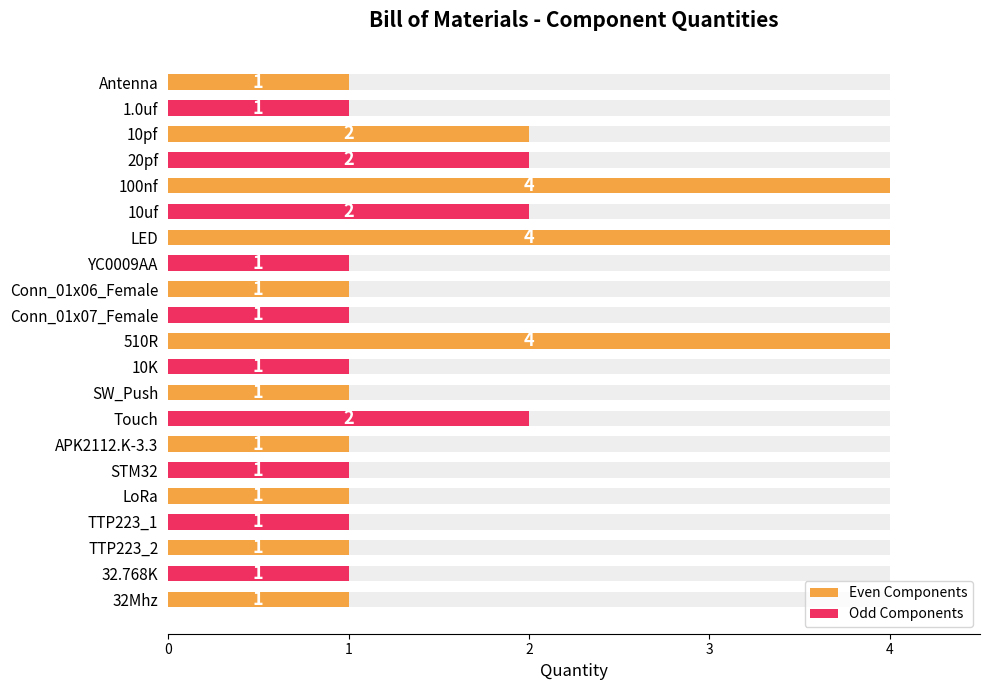

Rank the categories by value from lowest to highest.

Antenna, 1.0uf, YC0009AA, Conn_01x06_Female, Conn_01x07_Female, 10K, SW_Push, APK2112.K-3.3, STM32, LoRa, TTP223_1, TTP223_2, 32.768K, 32Mhz, 10pf, 20pf, 10uf, Touch, 100nf, LED, 510R